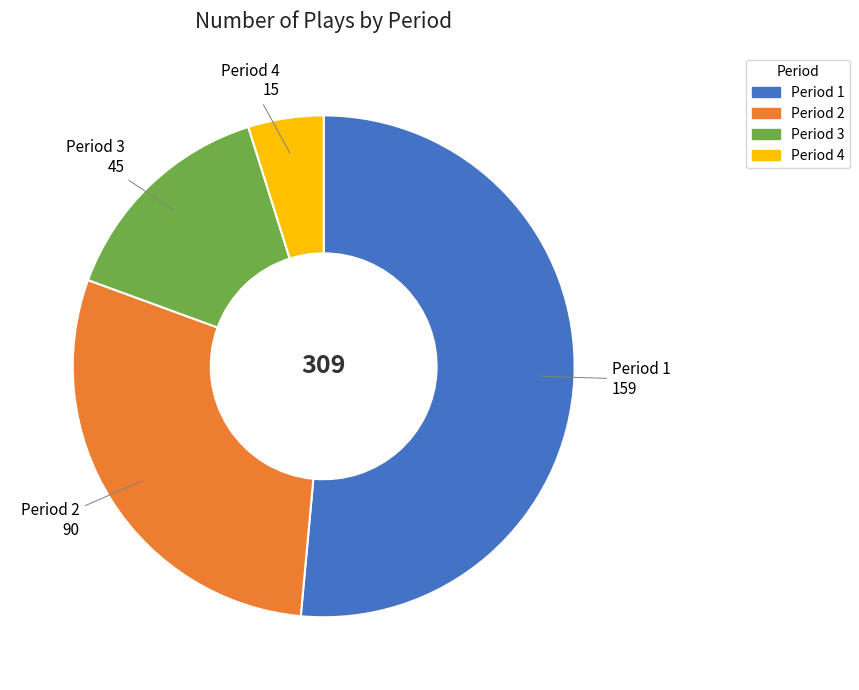

Does any single category account for the majority?

Yes